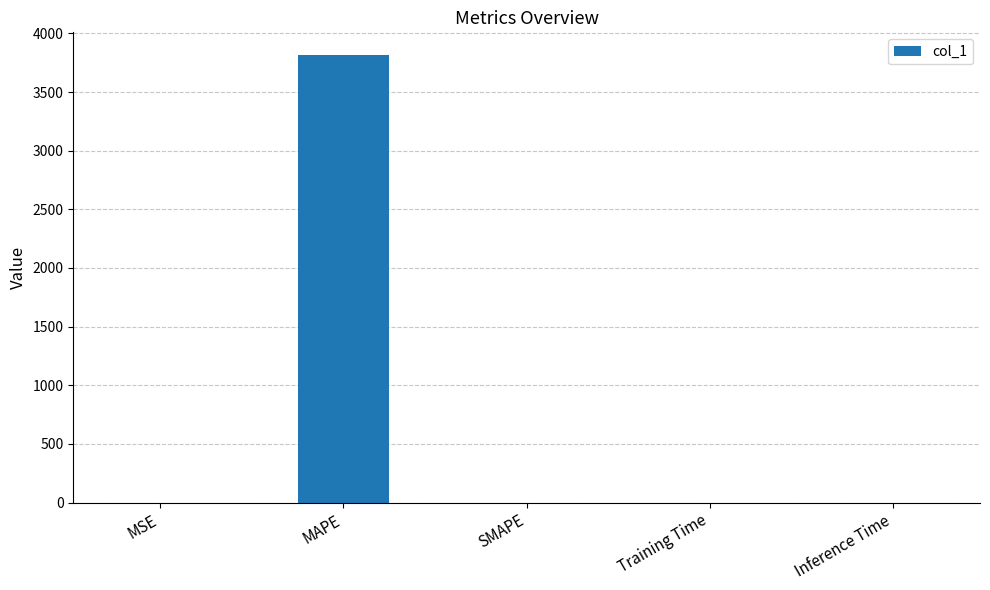

The value at MAPE is 2094.4. True or false?

False